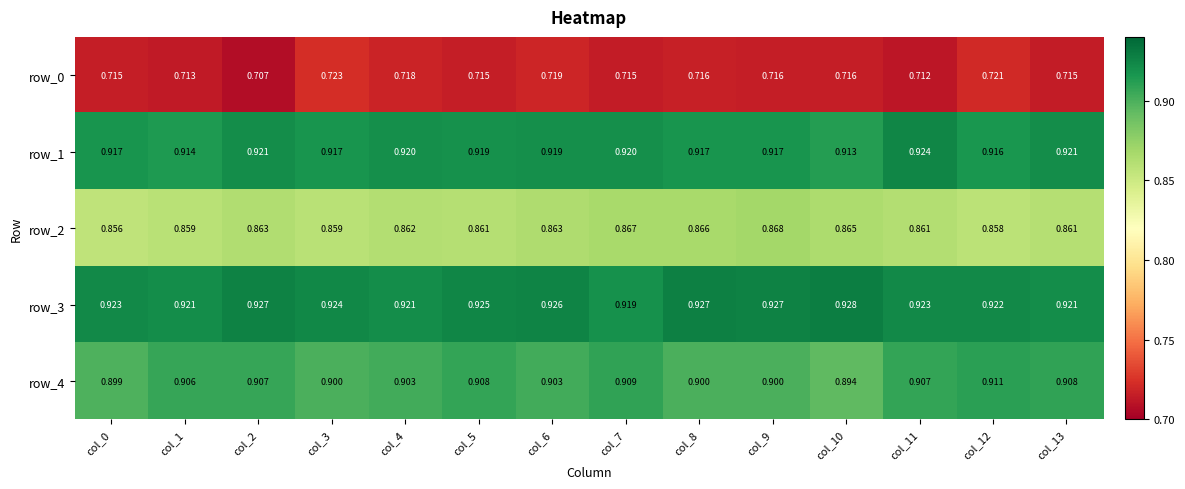

Is the value of row_4 at col_11 greater than the value of row_1 at col_3?

No